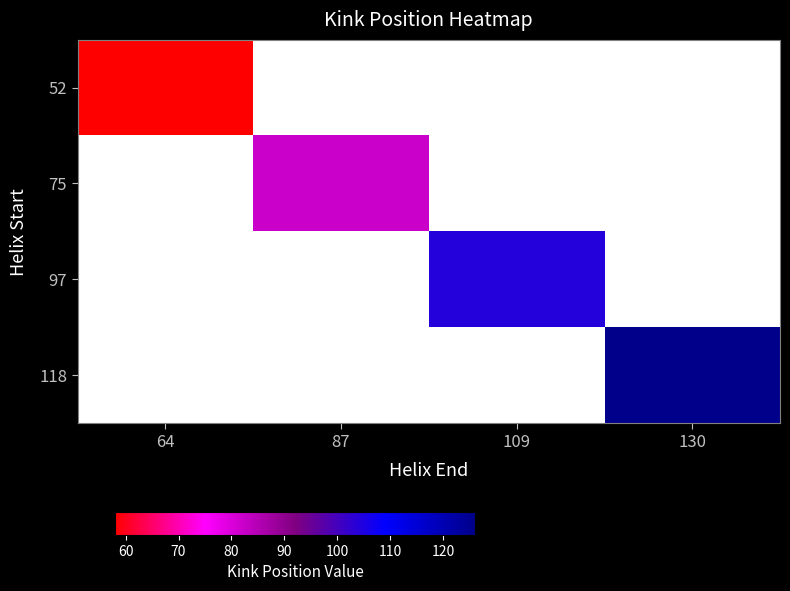

At which label is 52 closest to 58?

64